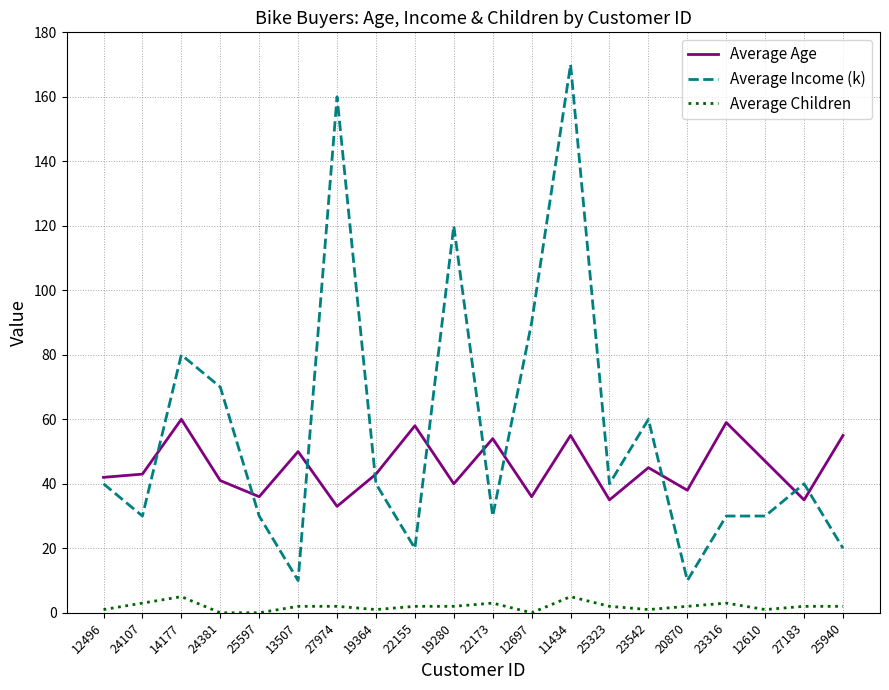

True or false: Average Income (k) and Average Age intersect in this chart.

True